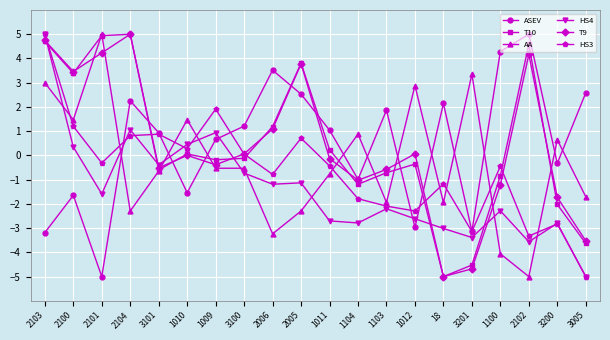

Reading right to left, what are all the values shown in this chart?

ASEV: 3005=2.6	3200=-0.3	2102=5.0	1100=4.3	3201=-3.1	18=2.1	1012=-3.0	1103=1.9	1104=-1.0	1011=1.0	2005=2.5	2006=3.5	3100=1.2	1009=0.7	1010=-1.5	3101=0.9	2104=2.3	2101=-5.0	2100=-1.6	2103=-3.2
T10: 3005=-3.6	3200=-2.0	2102=4.6	1100=-0.8	3201=-4.5	18=-5.0	1012=-0.4	1103=-0.7	1104=-1.2	1011=0.2	2005=3.8	2006=1.2	3100=-0.1	1009=-0.2	1010=0.1	3101=-0.6	2104=5.0	2101=4.9	2100=3.4	2103=4.7
AA: 3005=-1.7	3200=0.6	2102=-5.0	1100=-4.1	3201=3.4	18=-1.9	1012=2.9	1103=-1.9	1104=0.9	1011=-0.8	2005=-2.3	2006=-3.2	3100=-0.5	1009=-0.5	1010=1.5	3101=-0.6	2104=-2.3	2101=5.0	2100=1.5	2103=3.0
HS4: 3005=-5.0	3200=-2.8	2102=-3.6	1100=-2.3	3201=-3.4	18=-3.0	1012=-2.6	1103=-2.2	1104=-2.8	1011=-2.7	2005=-1.1	2006=-1.2	3100=-0.7	1009=0.9	1010=0.5	3101=-0.4	2104=1.1	2101=-1.6	2100=0.3	2103=5.0
T9: 3005=-3.5	3200=-1.7	2102=4.2	1100=-1.2	3201=-4.7	18=-5.0	1012=0.1	1103=-0.6	1104=-1.0	1011=-0.1	2005=3.8	2006=1.1	3100=0.1	1009=-0.4	1010=0.0	3101=-0.5	2104=5.0	2101=4.2	2100=3.5	2103=4.7
HS3: 3005=-5.0	3200=-2.8	2102=-3.3	1100=-0.4	3201=-3.1	18=-1.2	1012=-2.3	1103=-2.1	1104=-1.8	1011=-0.4	2005=0.7	2006=-0.8	3100=0.1	1009=1.9	1010=0.3	3101=0.9	2104=0.8	2101=-0.3	2100=1.2	2103=5.0